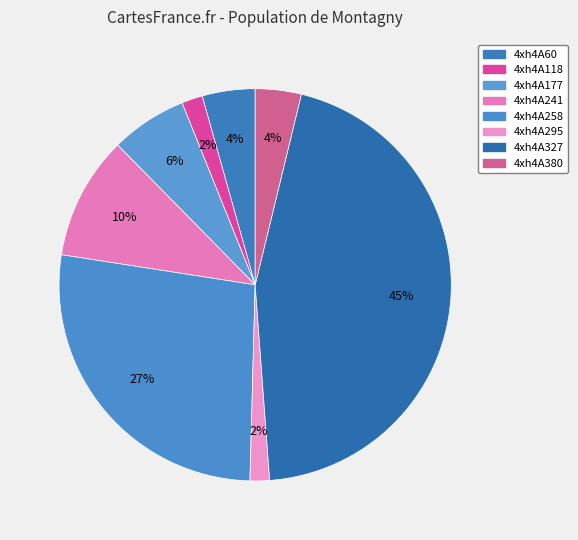

Count the number of slices in the pie.

8